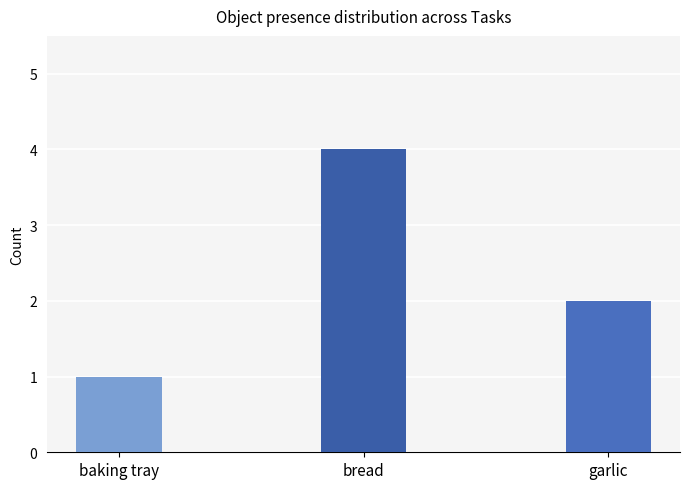

Reading right to left, list all the values displayed in this chart.

2	4	1